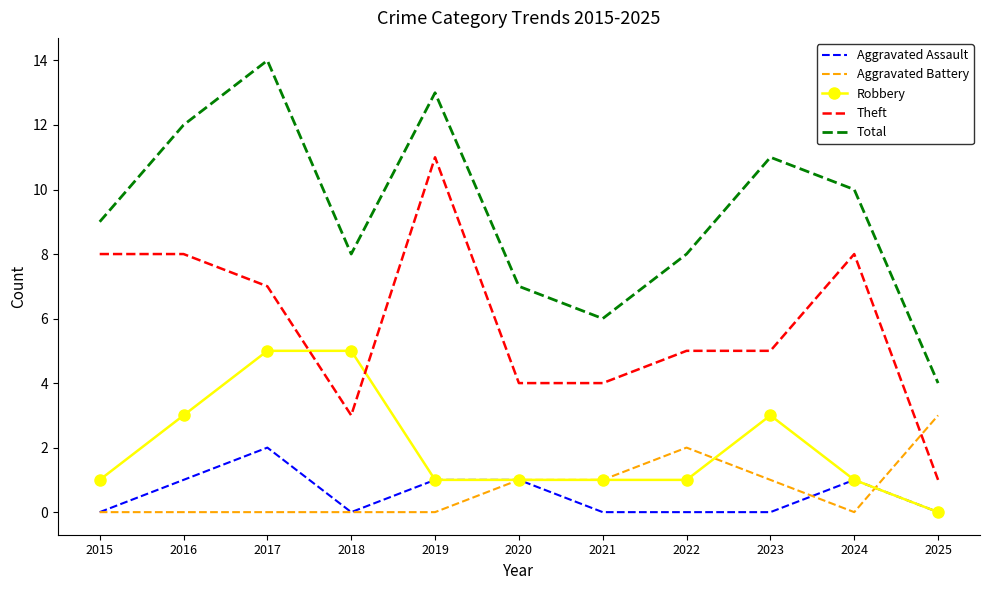

At which category is the sum across all series the highest?

2017